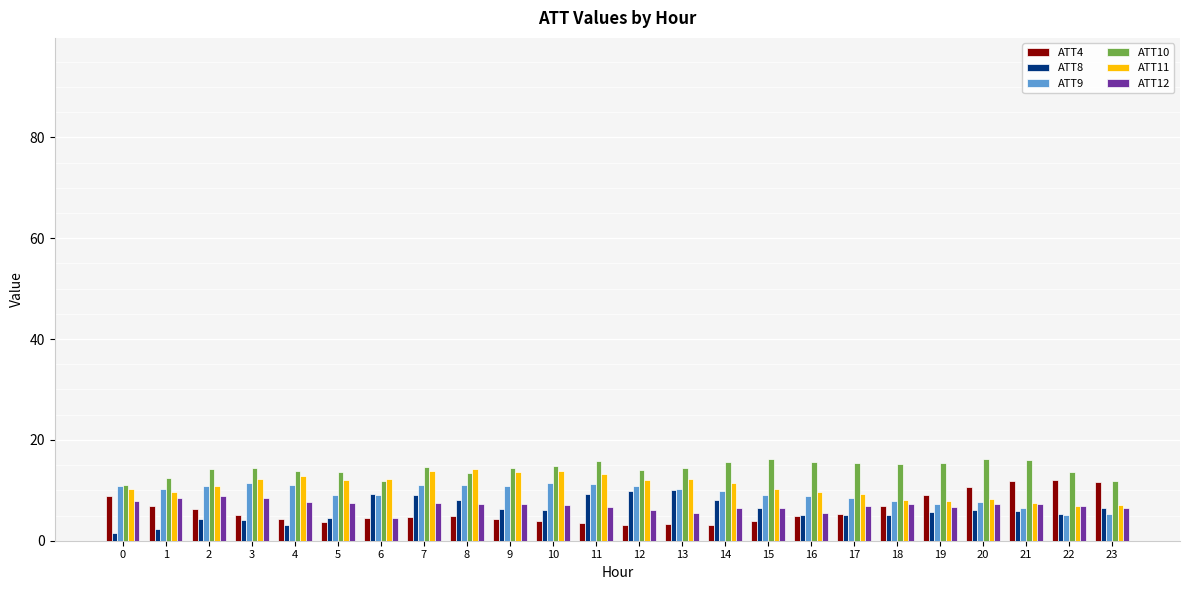

What is the minimum value shown in the chart?

1.5